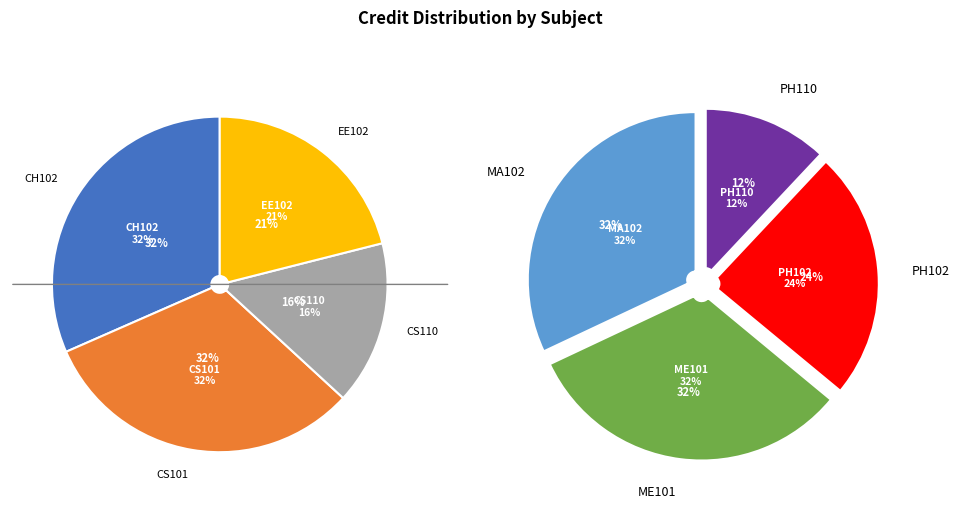

Is it true that CS110 is 13% of the pie?

False